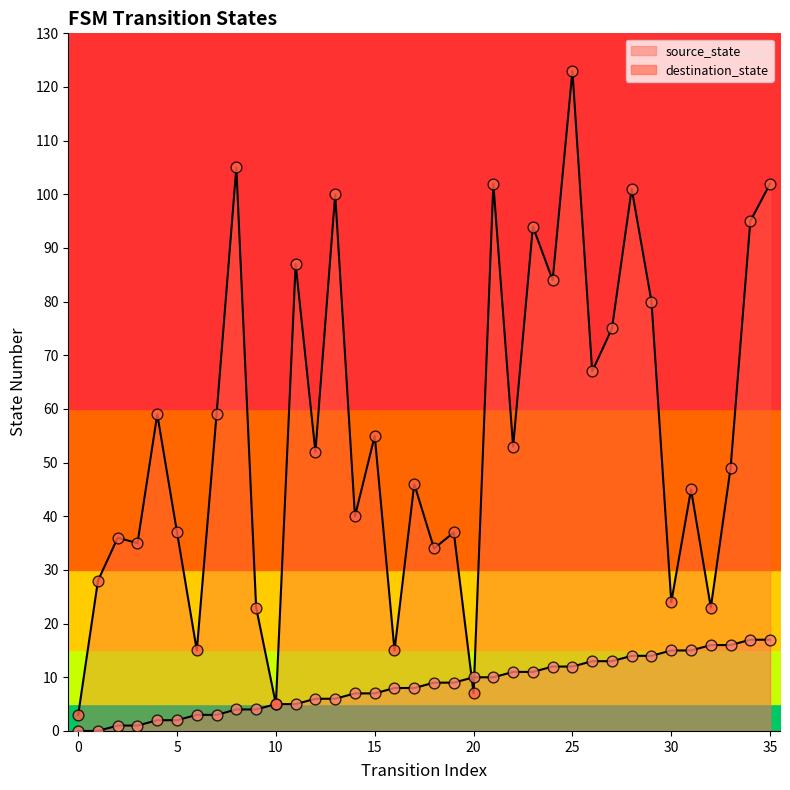

Is the value of source_state at 25 greater than the value of destination_state at 16?

No